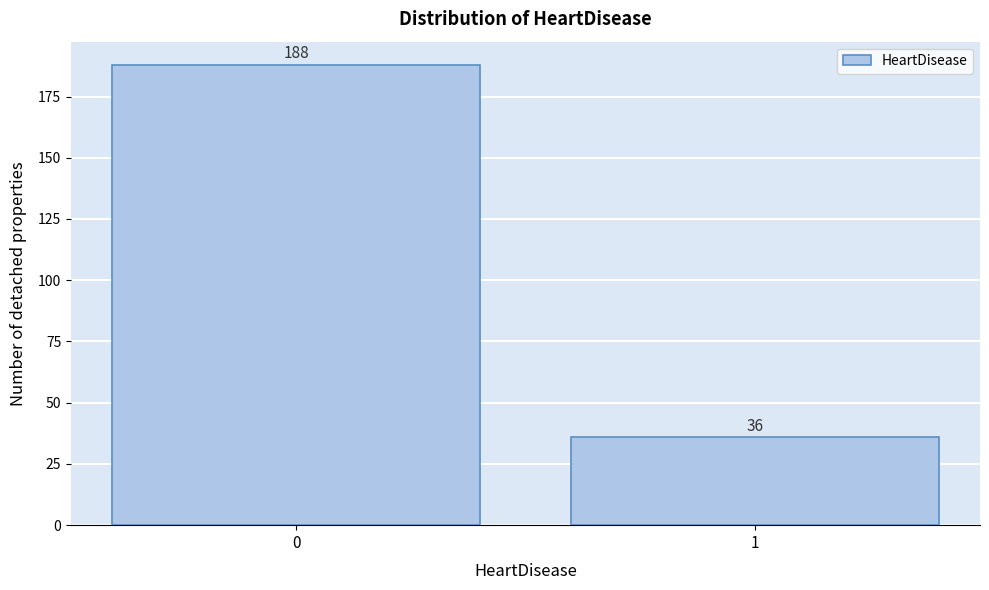

Reading left to right, extract all data points from this chart.

0=188	1=36